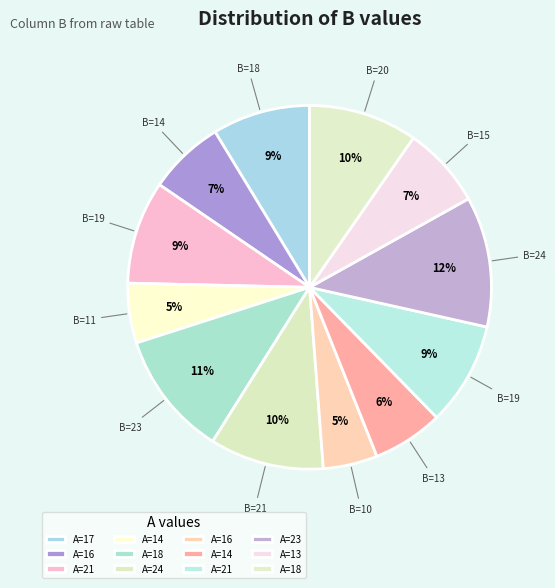

How many slices are in this pie chart?

12